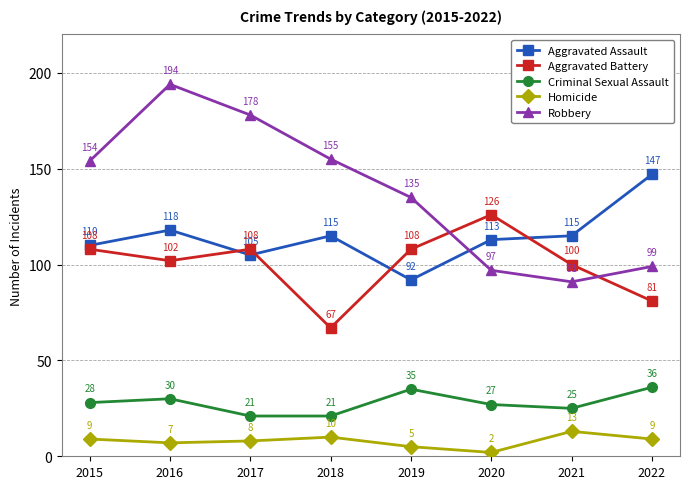

List the series in order of their peak value, highest first.

Robbery, Aggravated Assault, Aggravated Battery, Criminal Sexual Assault, Homicide